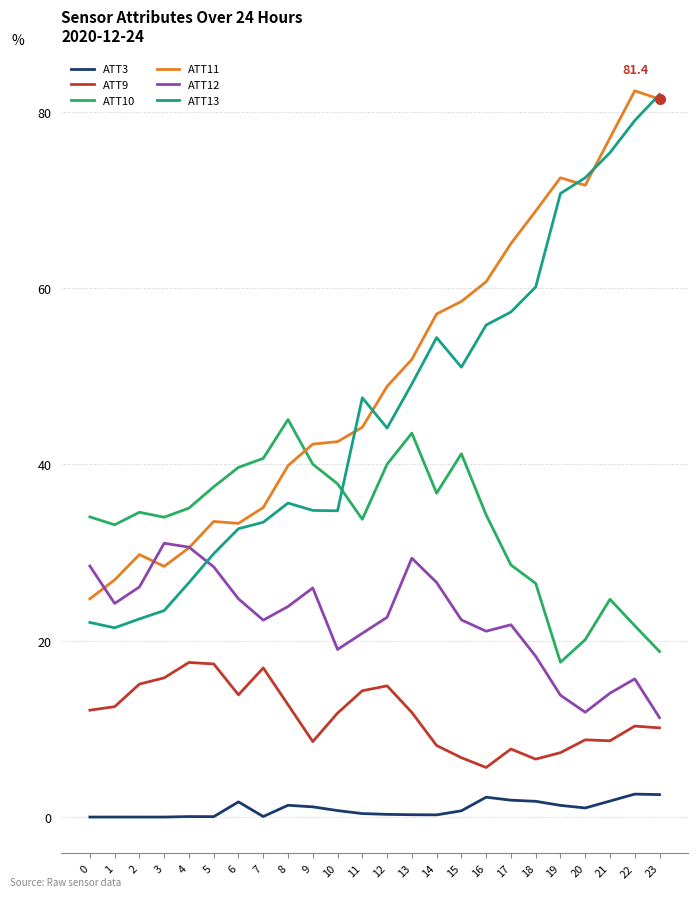

The ATT9 series shows 3.8 at 3. True or false?

False